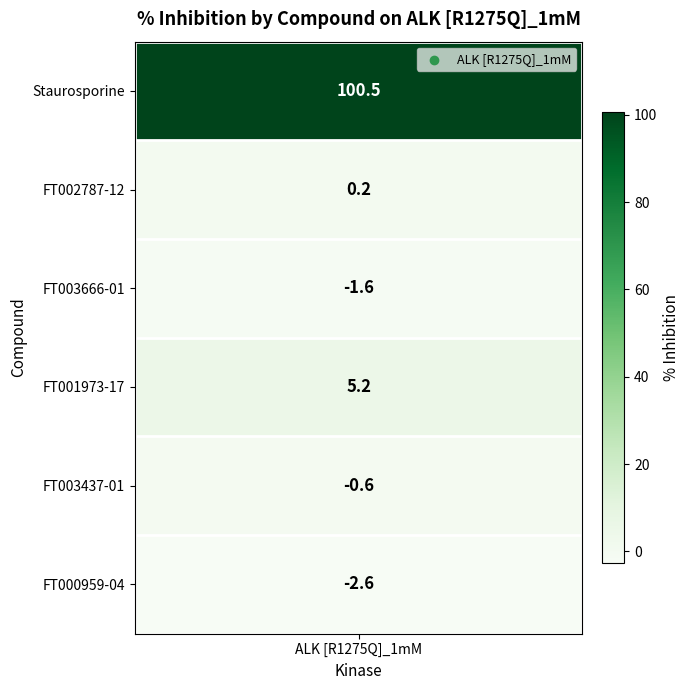

Reading left to right, transcribe all the data shown in this chart.

100.5	0.2	-1.6	5.2	-0.6	-2.6